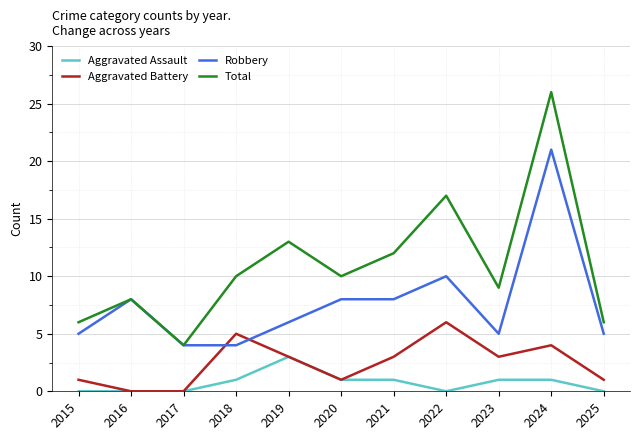

True or false: Aggravated Assault and Total cross at least once.

False